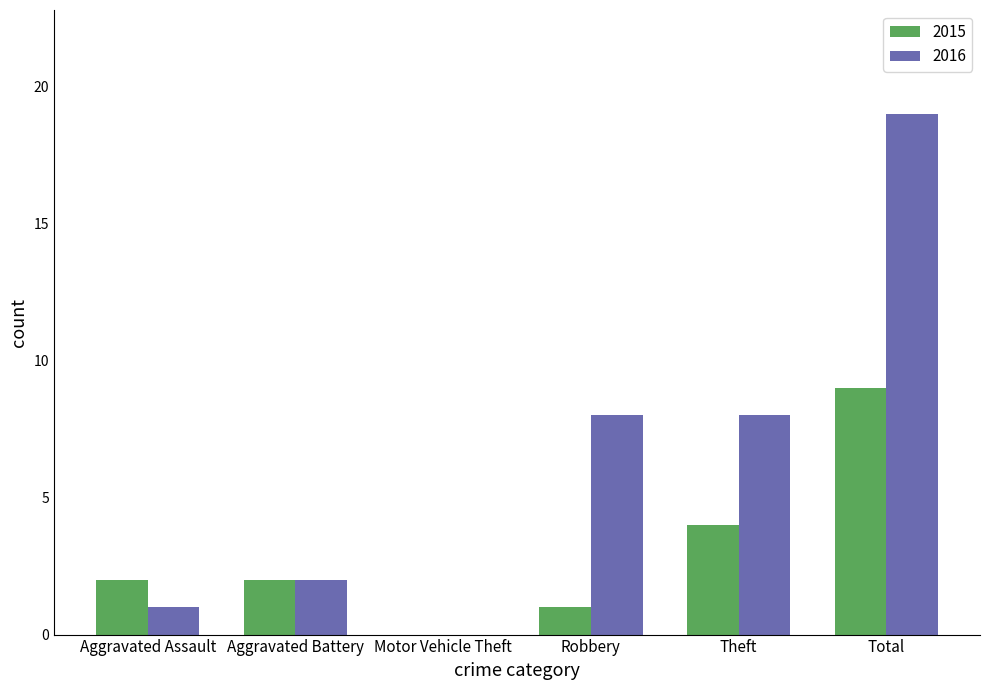

Reading right to left, what are all the values shown in this chart?

2015: 9	4	1	0	2	2
2016: 19	8	8	0	2	1